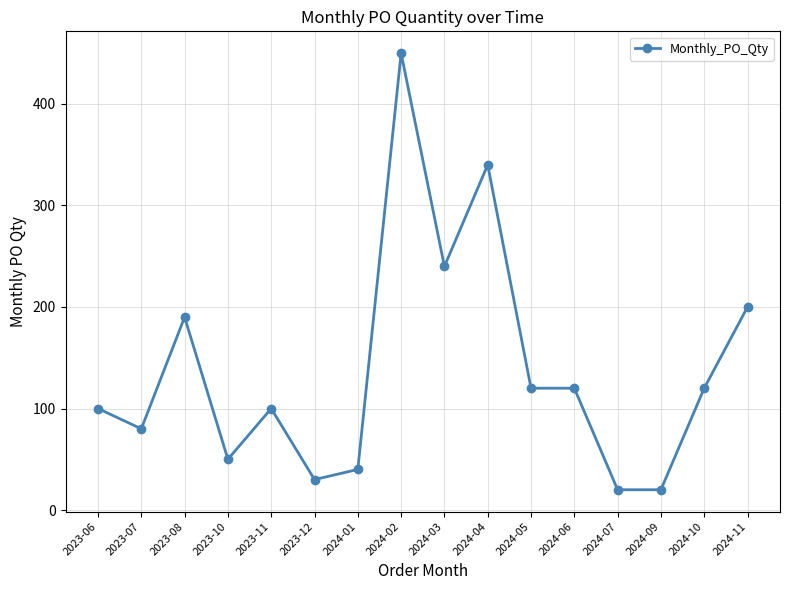

Reading right to left, what are all the values shown in this chart?

200	120	20	20	120	120	340	240	450	40	30	100	50	190	80	100